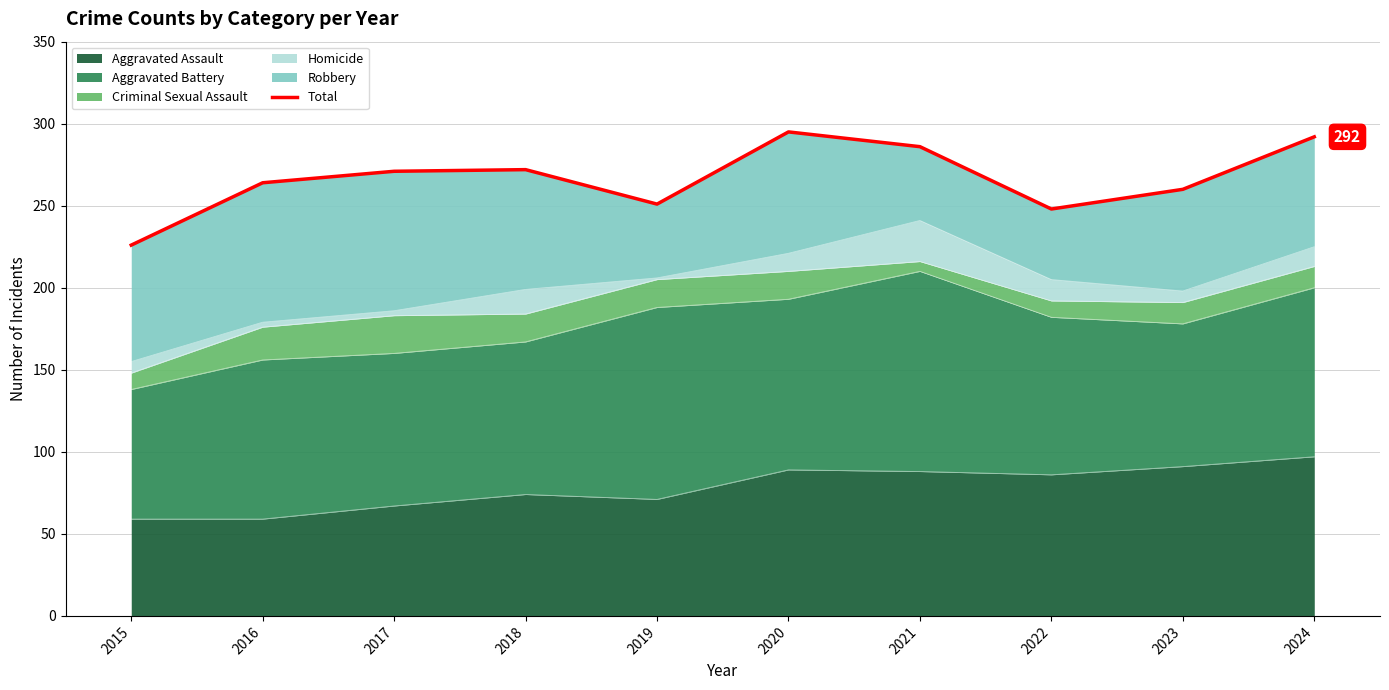

Between 2018 and 2016, which is larger?

2018